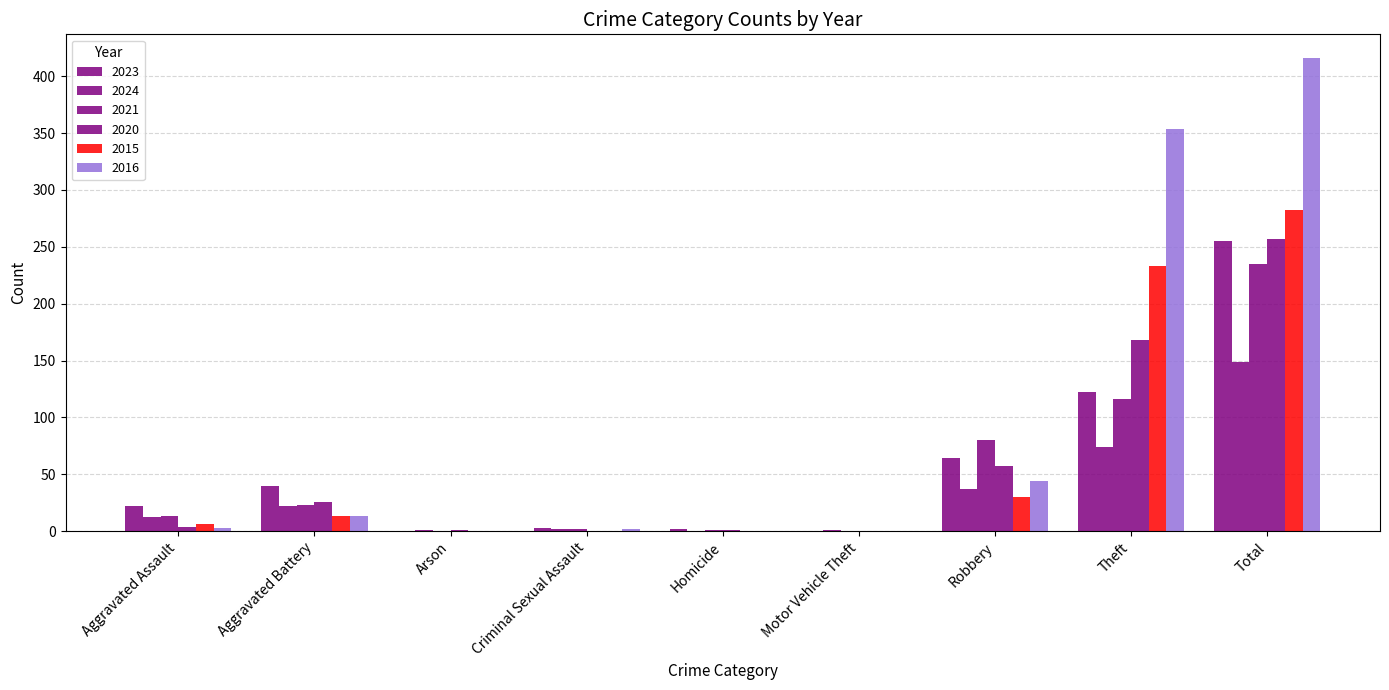

How many distinct data groups are displayed?

6